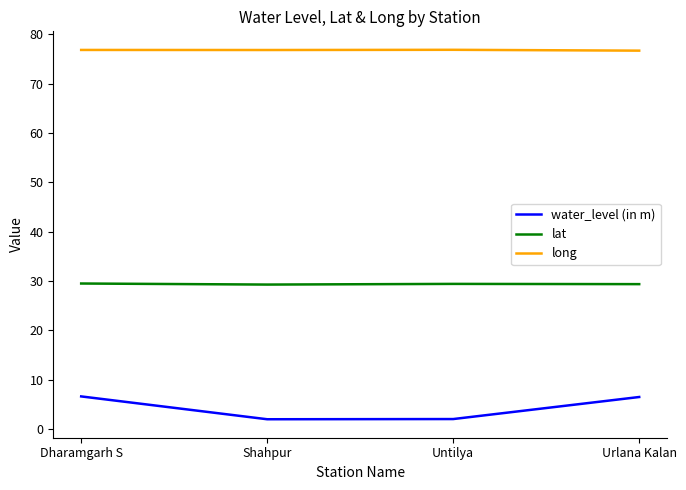

Is this an area chart (filled region under the line)?

No